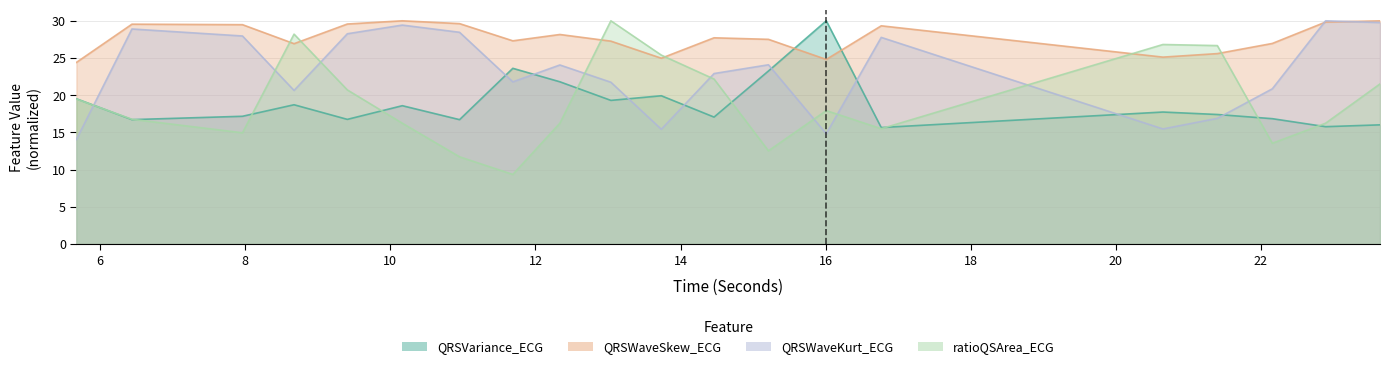

Reading right to left, what are all the values shown in this chart?

QRSVariance_ECG: 23.640625=16.0	22.890625=15.8	22.15625=16.8	21.3984375=17.4	20.6484375=17.7	16.765625=15.6	16.0078125=30.0	15.2109375=23.3	14.4609375=17.1	13.734375=19.9	13.0390625=19.3	12.3359375=21.8	11.6875=23.6	10.953125=16.7	10.1640625=18.6	9.40625=16.7	8.671875=18.7	7.9609375=17.2	6.4375=16.7	5.671875=19.5
QRSWaveSkew_ECG: 23.640625=30.0	22.890625=29.8	22.15625=27.0	21.3984375=25.6	20.6484375=25.1	16.765625=29.3	16.0078125=24.8	15.2109375=27.5	14.4609375=27.7	13.734375=25.0	13.0390625=27.3	12.3359375=28.2	11.6875=27.3	10.953125=29.6	10.1640625=30.0	9.40625=29.6	8.671875=26.9	7.9609375=29.5	6.4375=29.5	5.671875=24.4
QRSWaveKurt_ECG: 23.640625=29.8	22.890625=30.0	22.15625=20.9	21.3984375=16.9	20.6484375=15.5	16.765625=27.8	16.0078125=14.8	15.2109375=24.1	14.4609375=22.9	13.734375=15.4	13.0390625=21.7	12.3359375=24.1	11.6875=21.8	10.953125=28.5	10.1640625=29.4	9.40625=28.3	8.671875=20.6	7.9609375=28.0	6.4375=28.9	5.671875=14.0
ratioQSArea_ECG: 23.640625=21.5	22.890625=16.2	22.15625=13.5	21.3984375=26.7	20.6484375=26.8	16.765625=15.5	16.0078125=17.9	15.2109375=12.5	14.4609375=22.2	13.734375=25.4	13.0390625=30.0	12.3359375=16.2	11.6875=9.3	10.953125=11.7	10.1640625=16.2	9.40625=20.7	8.671875=28.2	7.9609375=14.9	6.4375=16.8	5.671875=19.5